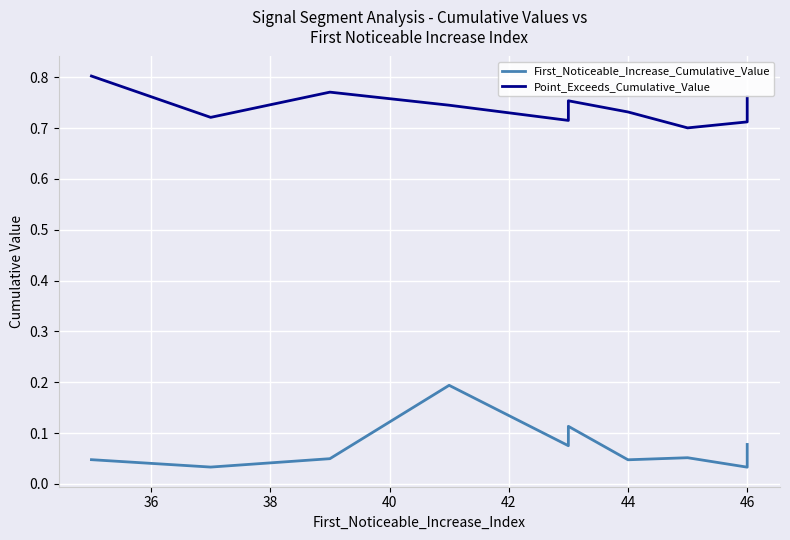

What is the difference between the maximum and second lowest values in the First_Noticeable_Increase_Cumulative_Value series?

0.2